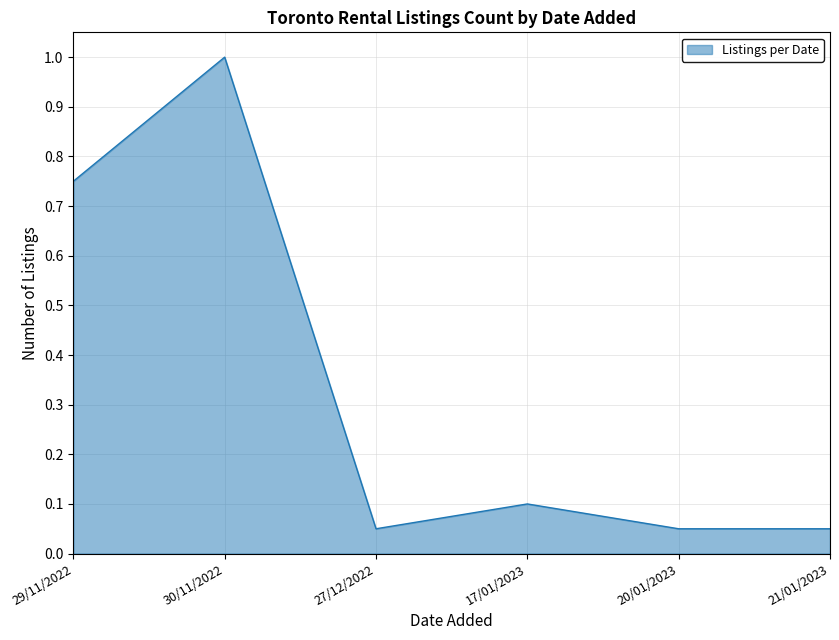

What is the average value?

0.3